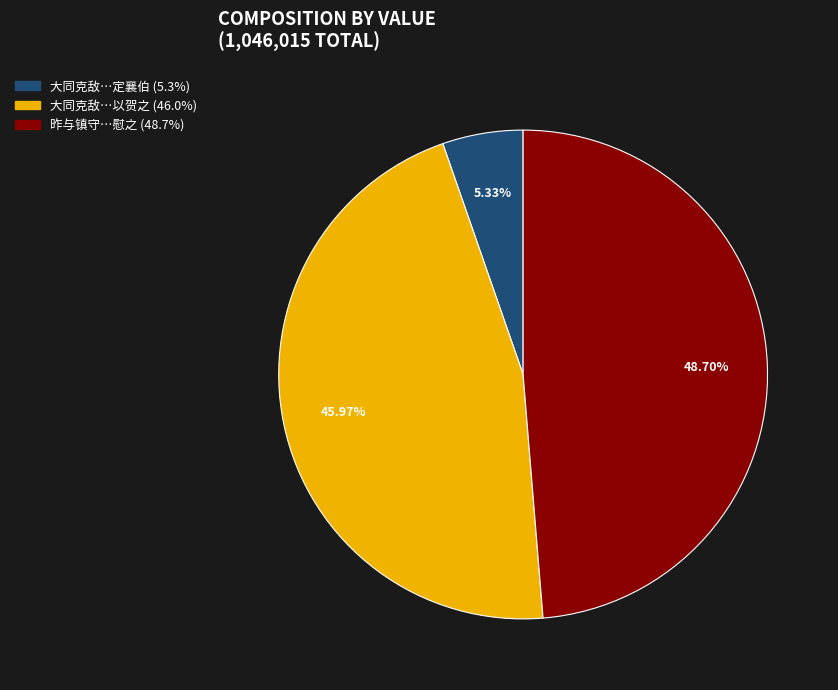

To the nearest percent, what is the difference between the largest and smallest slice percentages?

43%